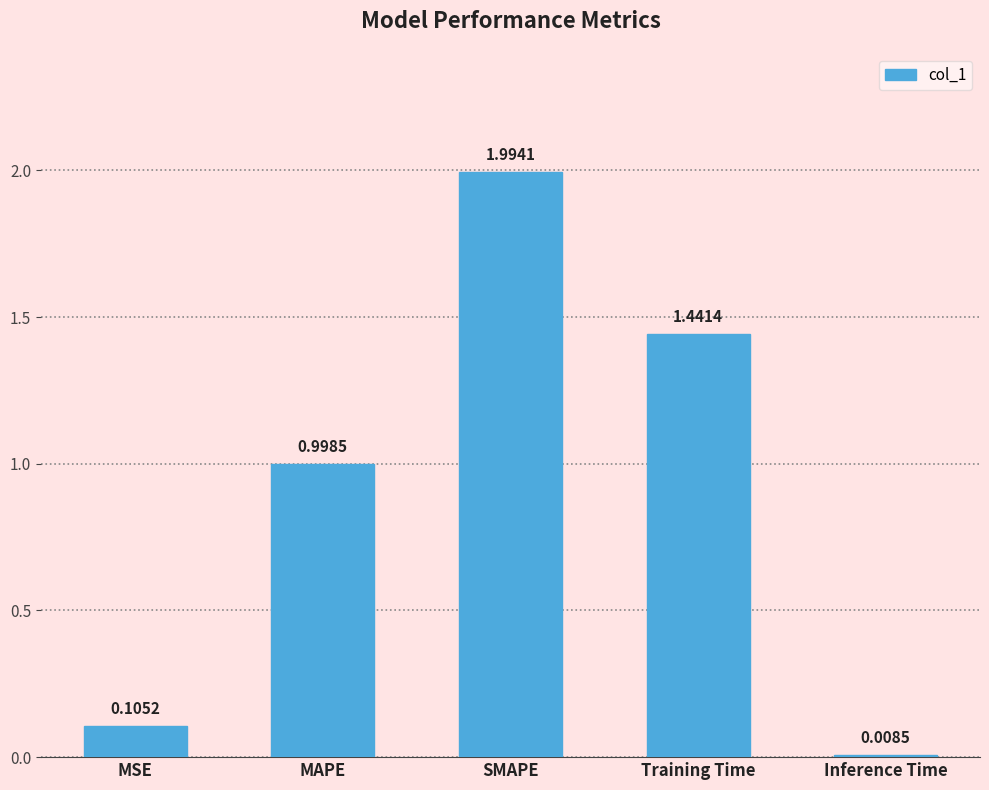

How many bars are there in total?

5